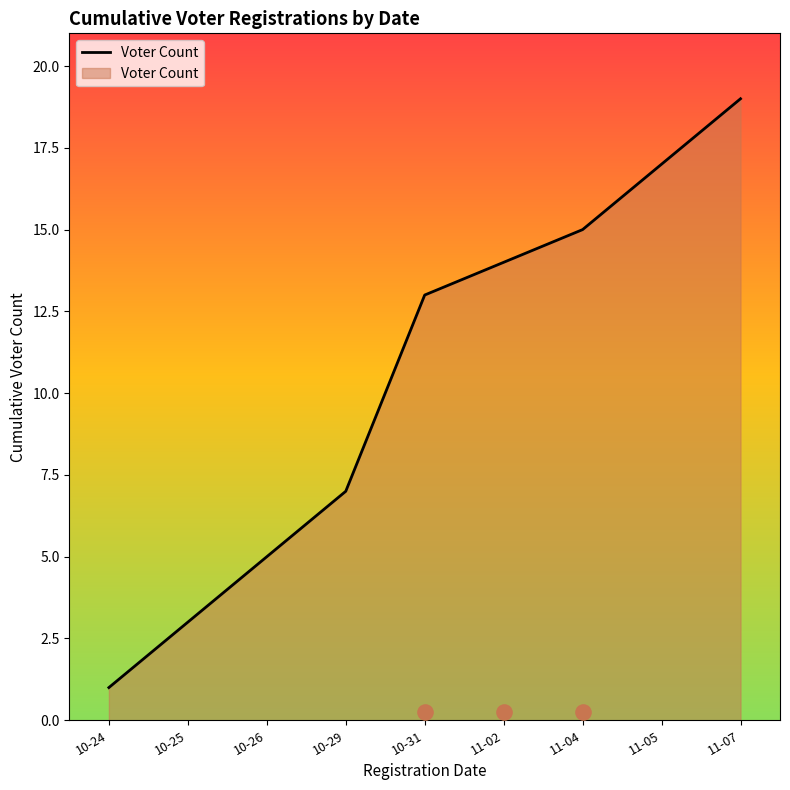

Which has a higher value, 10-29 or 10-24?

10-29